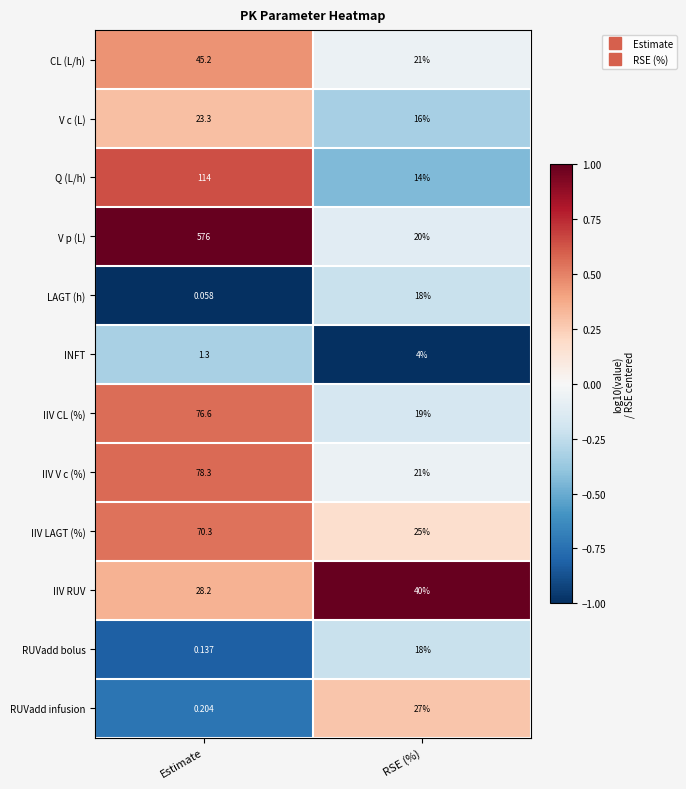

Which series has the widest spread of values?

V p (L)